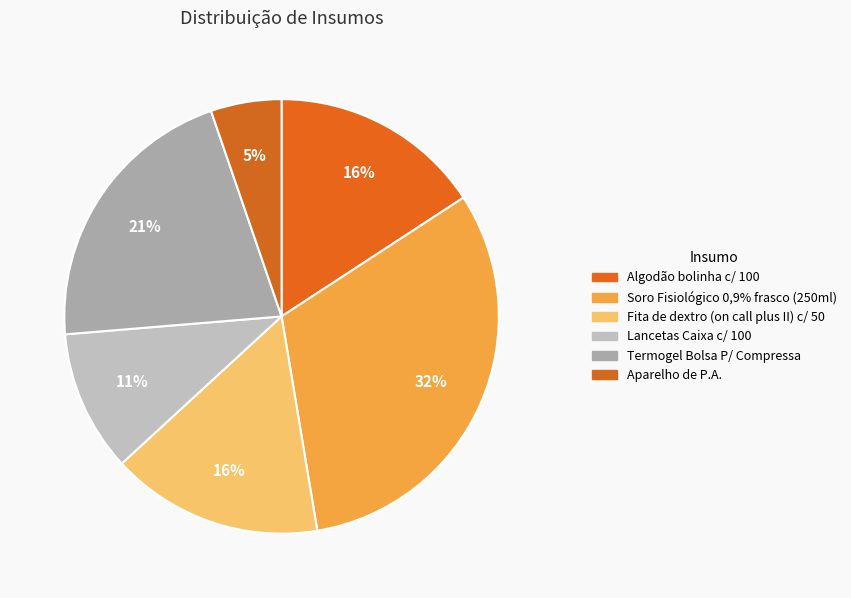

True or false: Algodão bolinha c/ 100 accounts for 16% of the total.

True